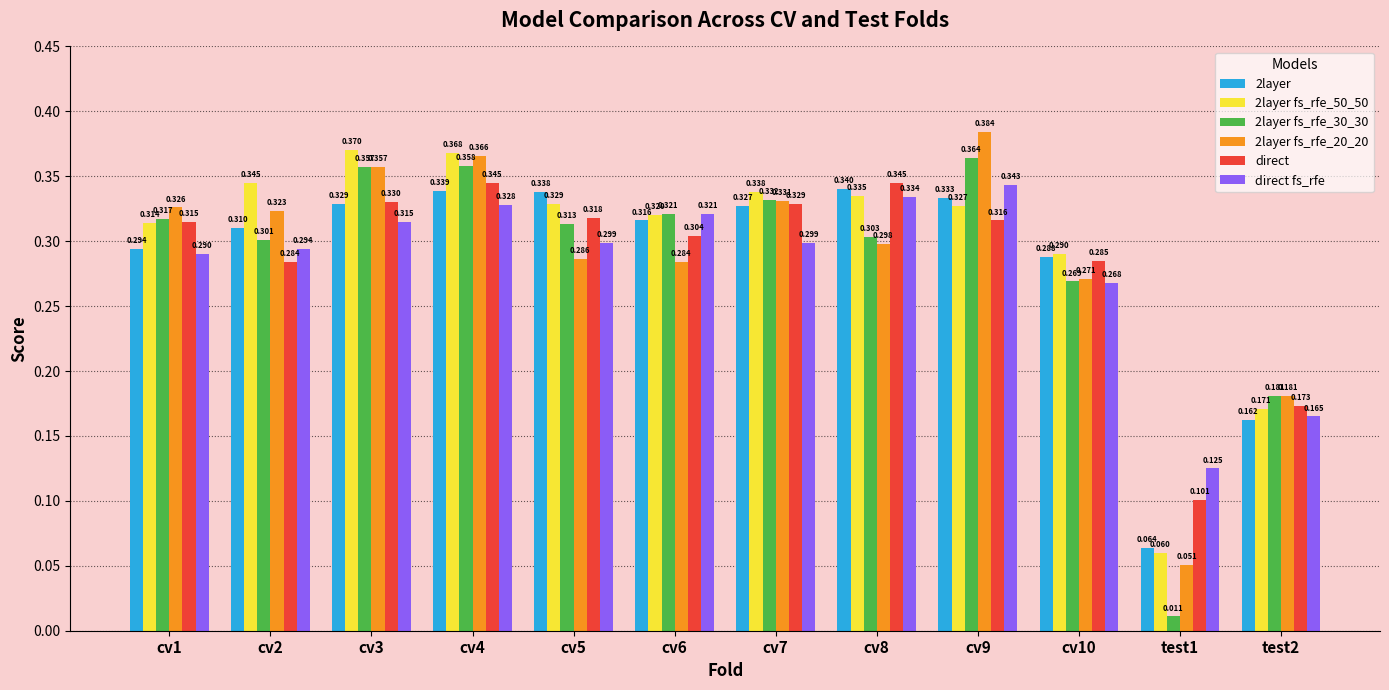

The value of direct at cv4 is 0.6. True or false?

False